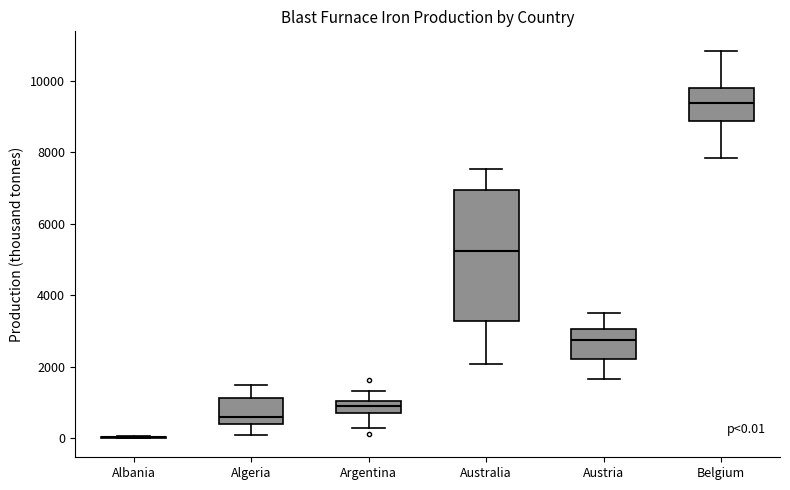

Comparing the boxes themselves (not the whiskers), which one is the tallest?

Australia